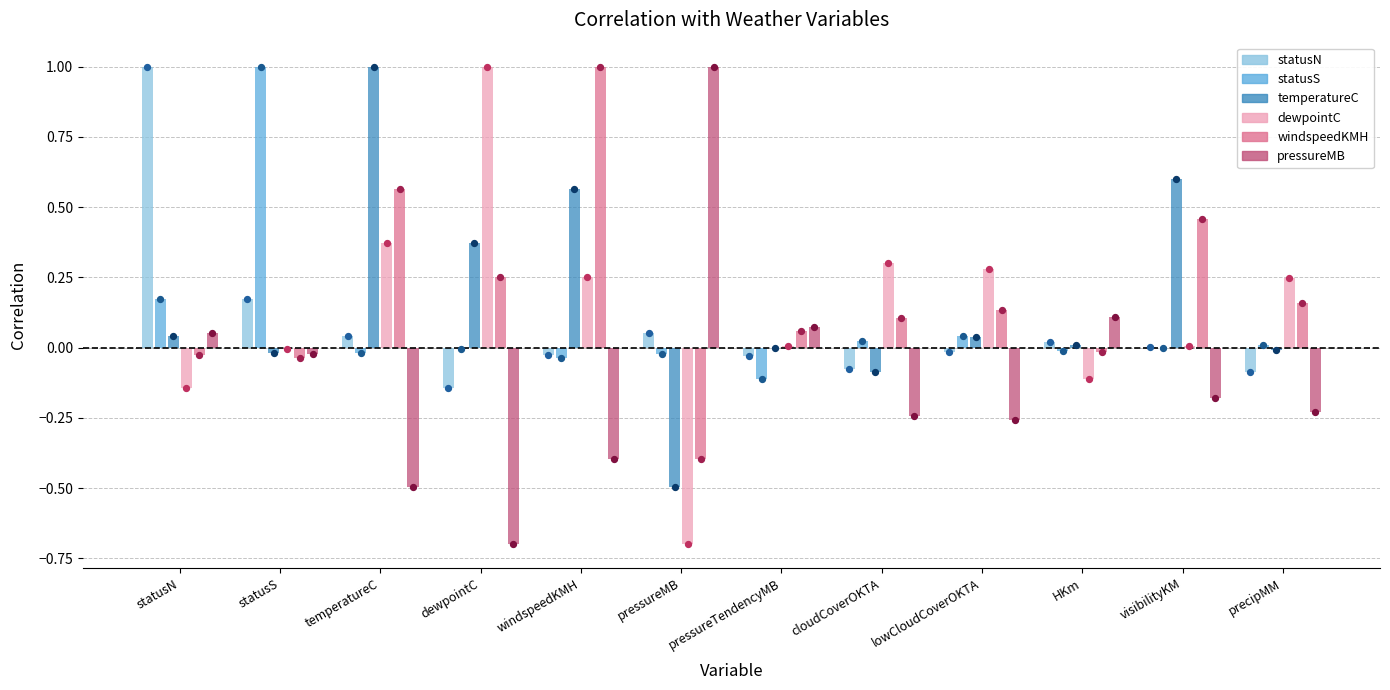

Is the value of dewpointC at pressureTendencyMB greater than the value of windspeedKMH at statusN?

Yes